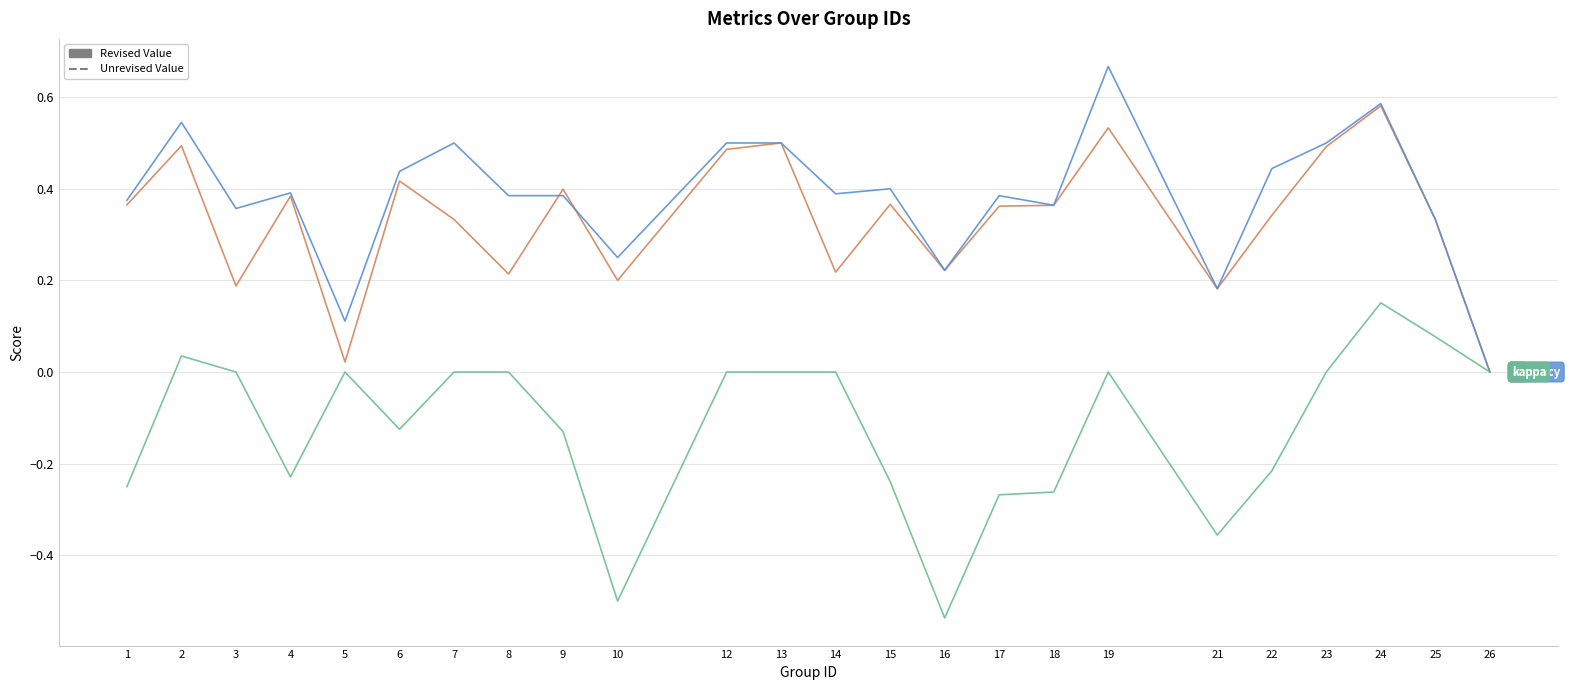

At which category is the sum across all series the highest?

24